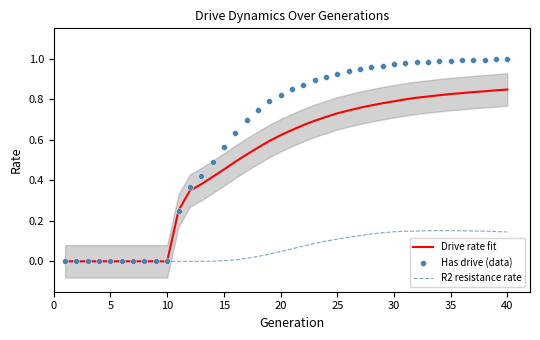

Is the value of R2 resistance rate at 30 greater than the value of Drive rate fit at 27?

No